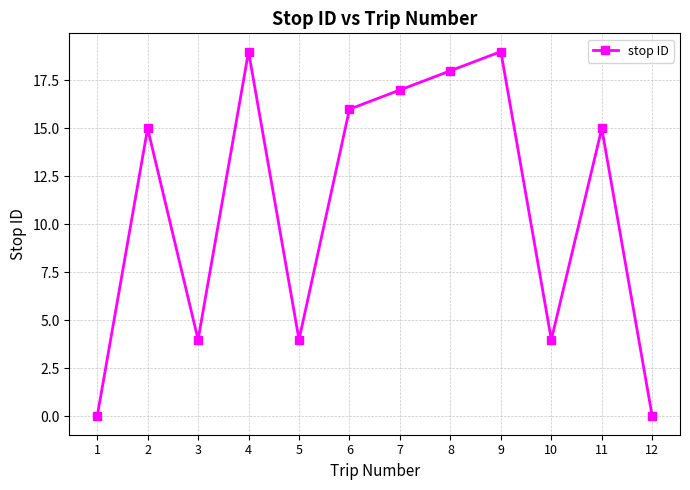

What is the greatest value displayed?

19